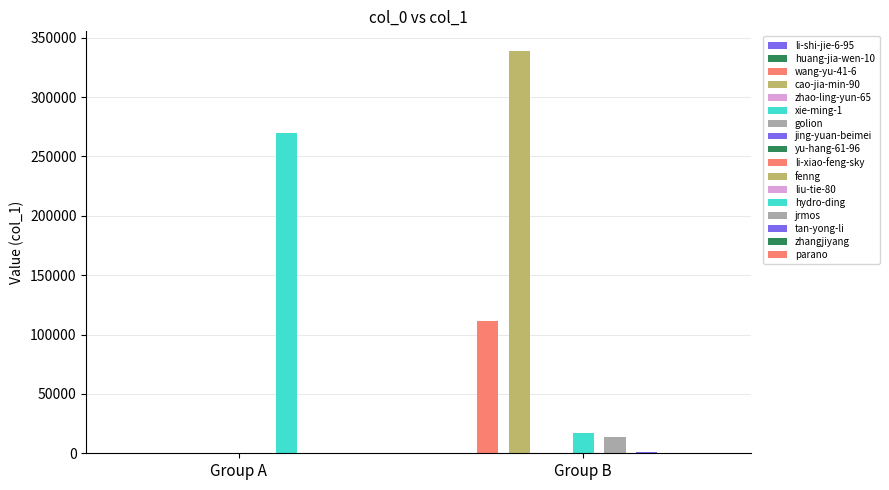

Reading right to left, transcribe all the data shown in this chart.

557	108	670	13634	16912	1	338392	111537	5	84	544	269808	119	17	17	4	263